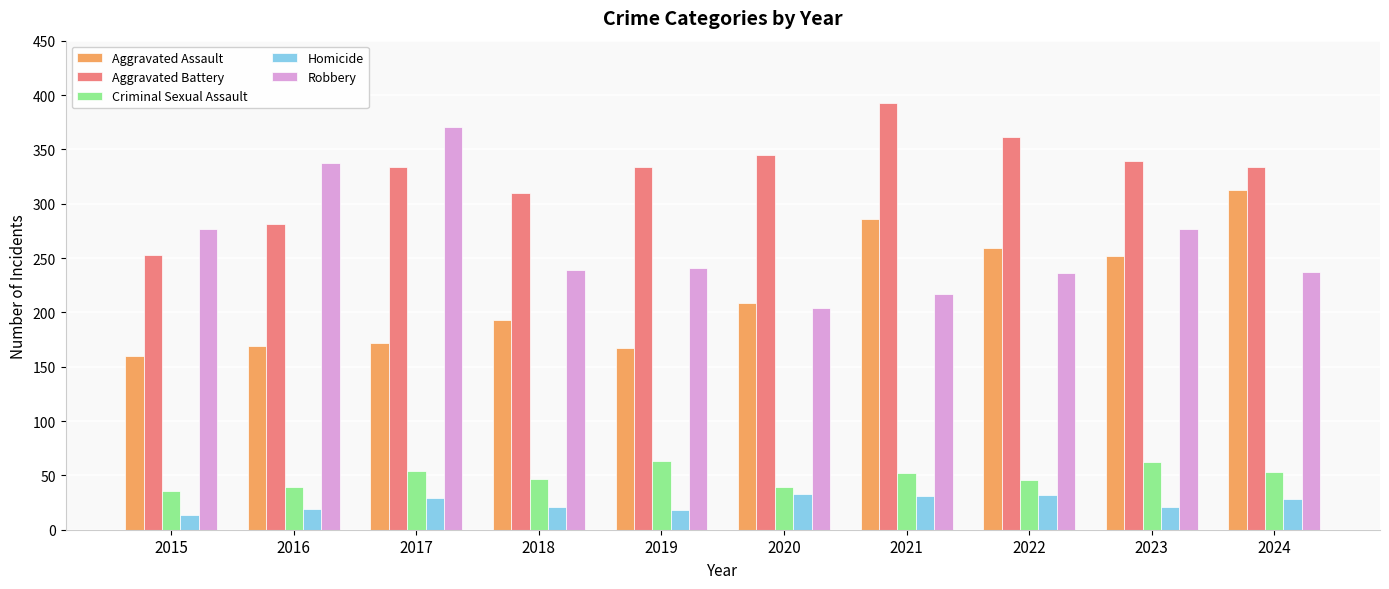

How many data points in Robbery are less than 241?

5